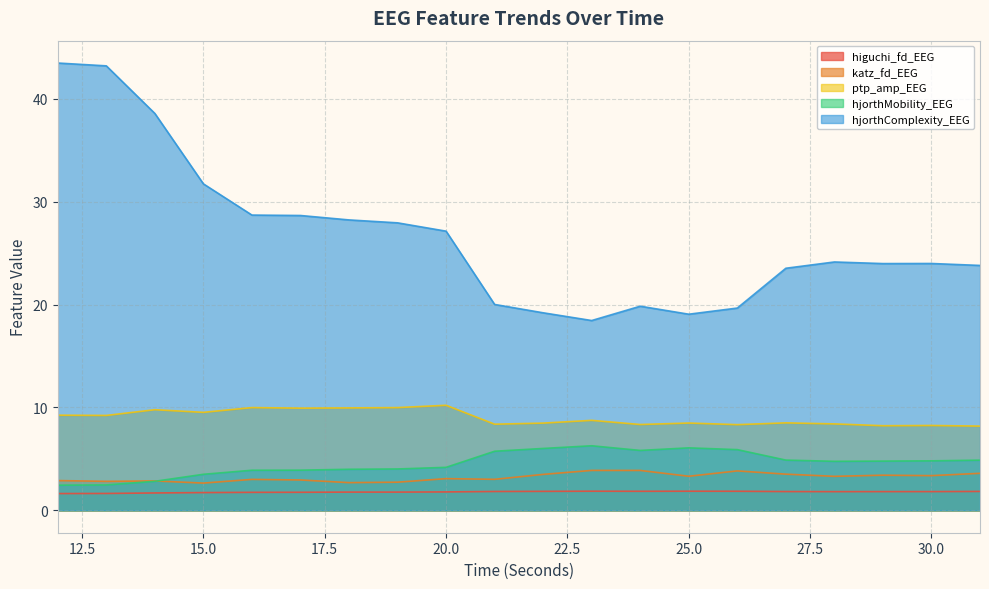

At which category does the chart reach its peak across all series?

12